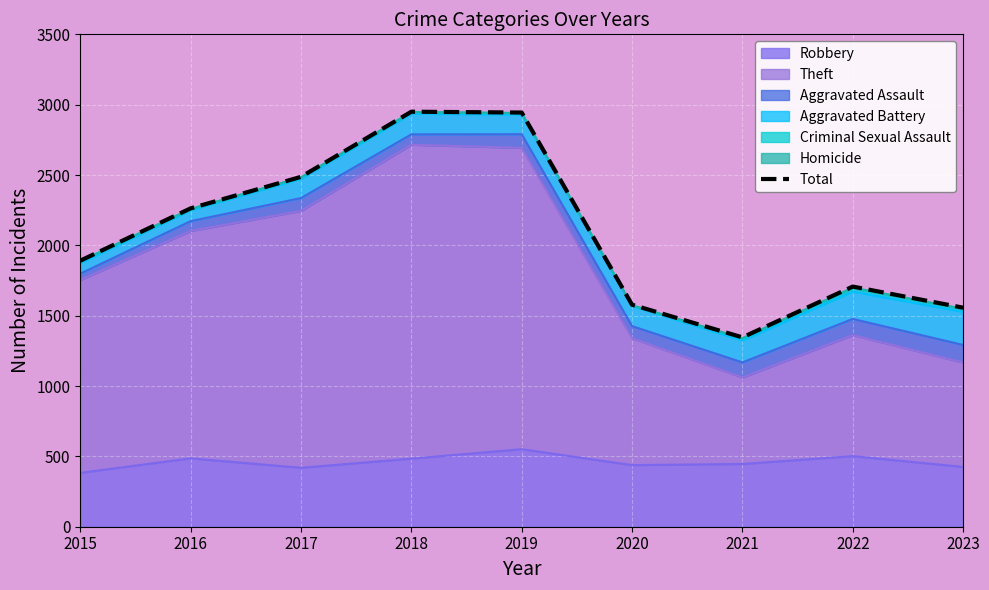

What value does the data have at 2022?

1707